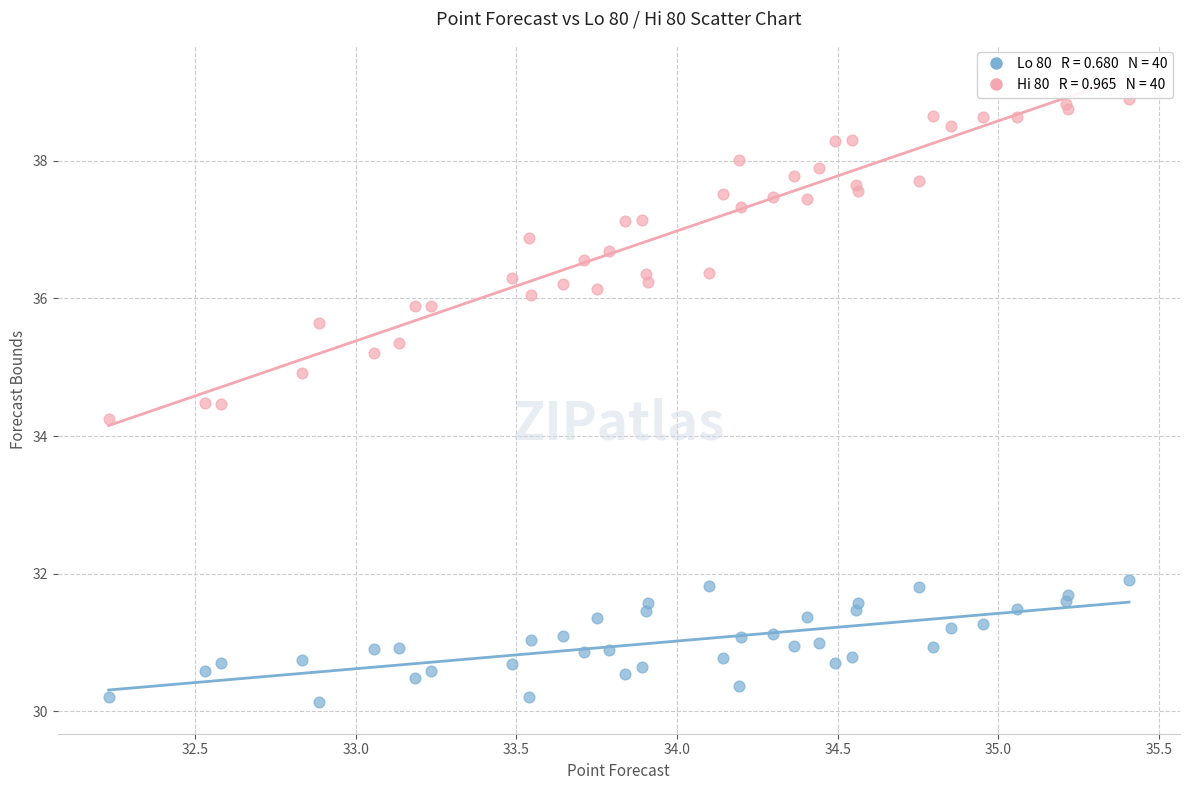

Across all series, what Y value is closest to 34?

34.3